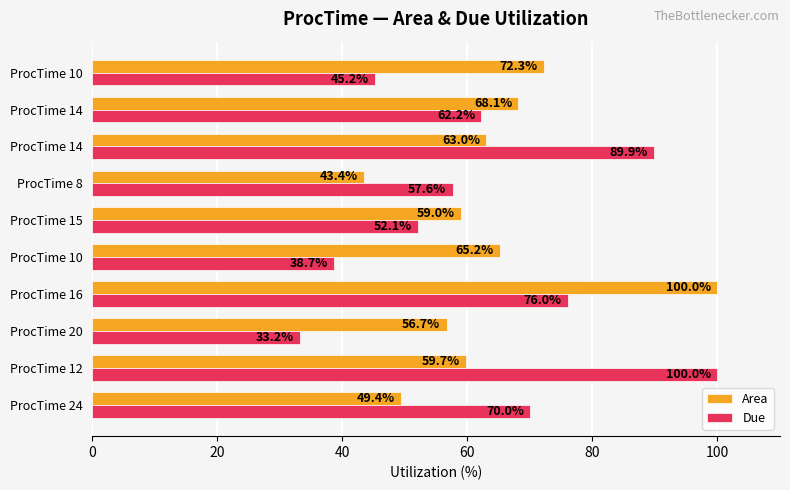

What are all the series names shown in the legend?

Area, Due